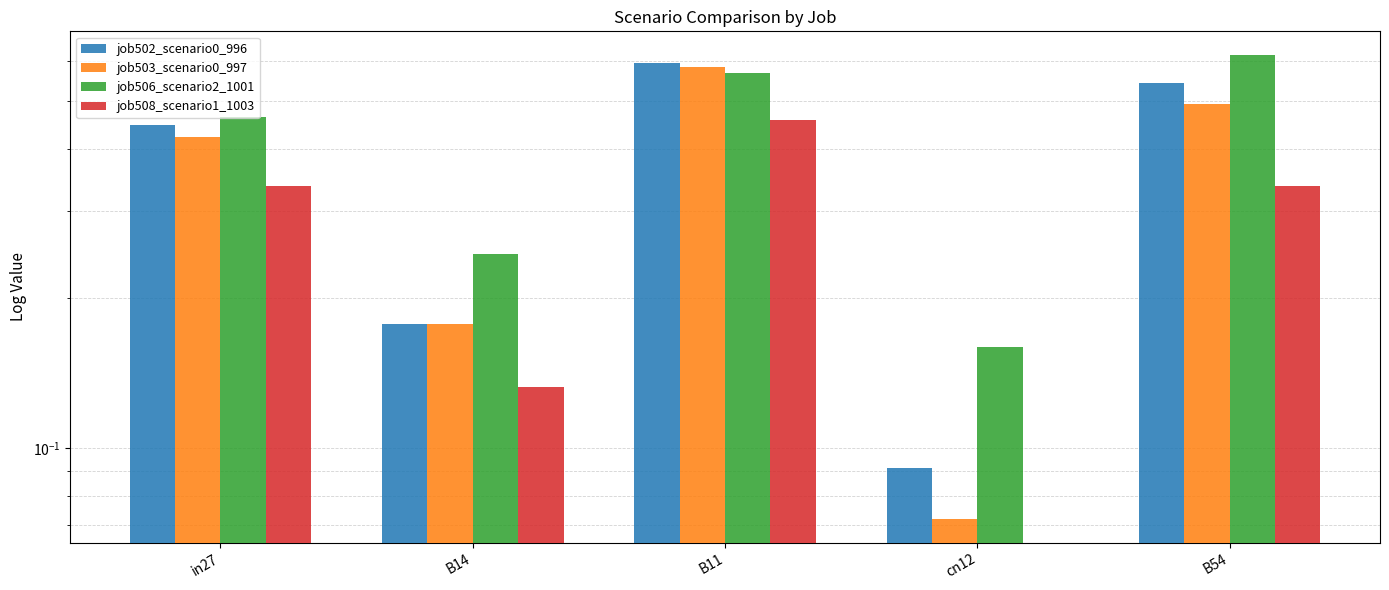

Rank the categories by job503_scenario0_997 value from highest to lowest.

B11, B54, in27, B14, cn12